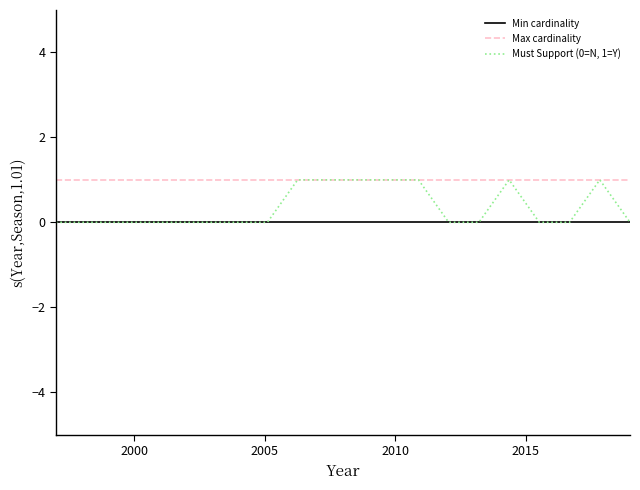

Which series has the largest range (max minus min)?

Must Support (0=N, 1=Y)